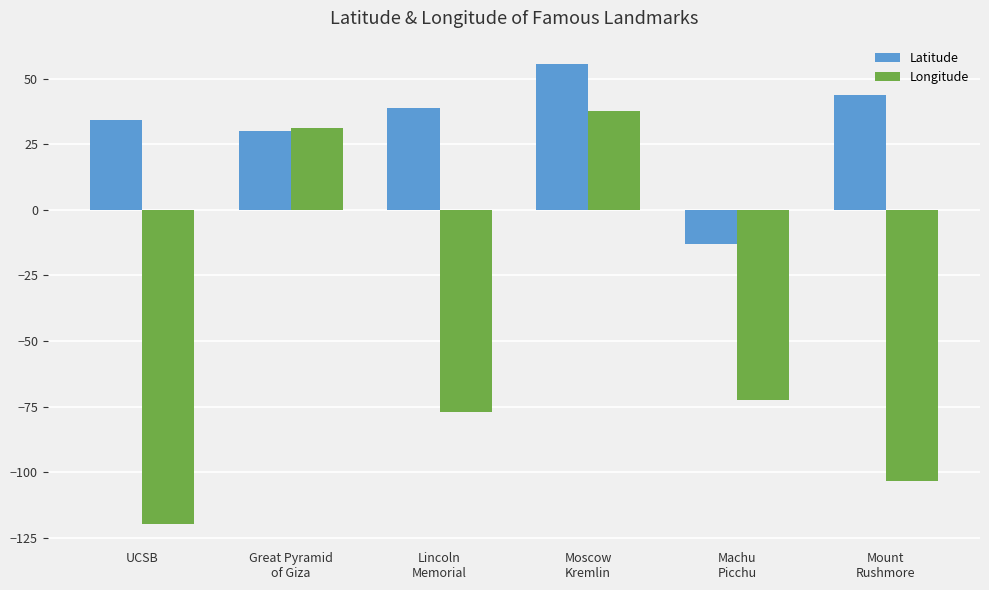

Which series has the largest total across all categories?

Latitude